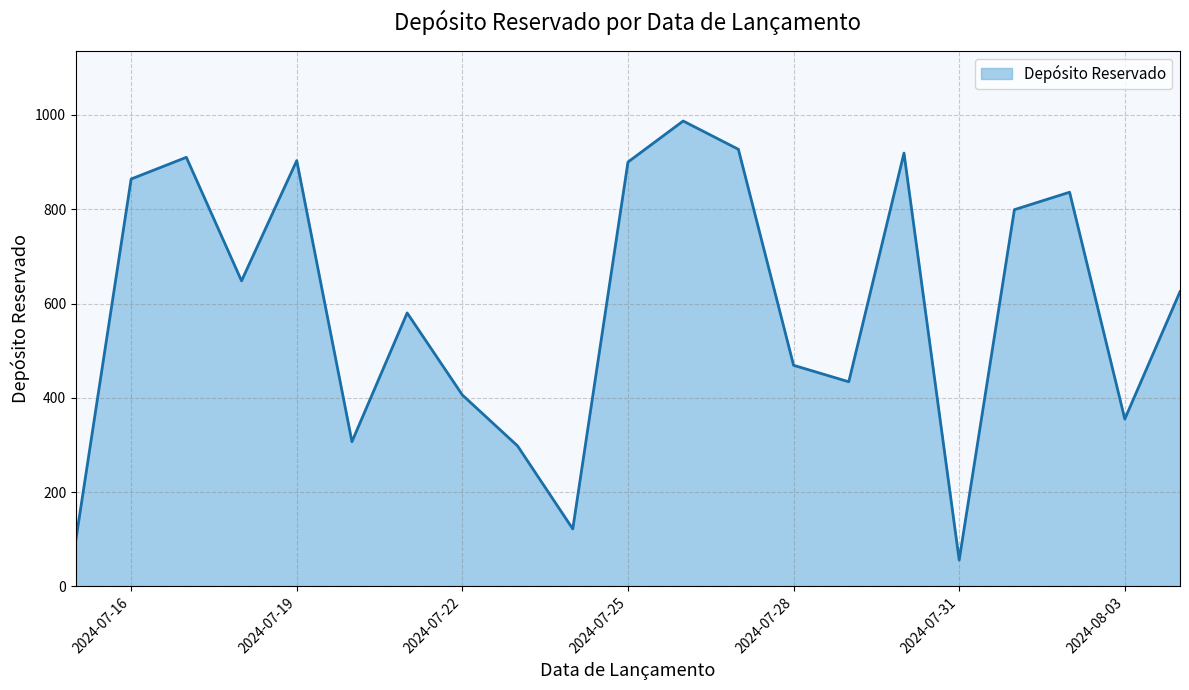

What is the difference between the maximum and minimum values?

931